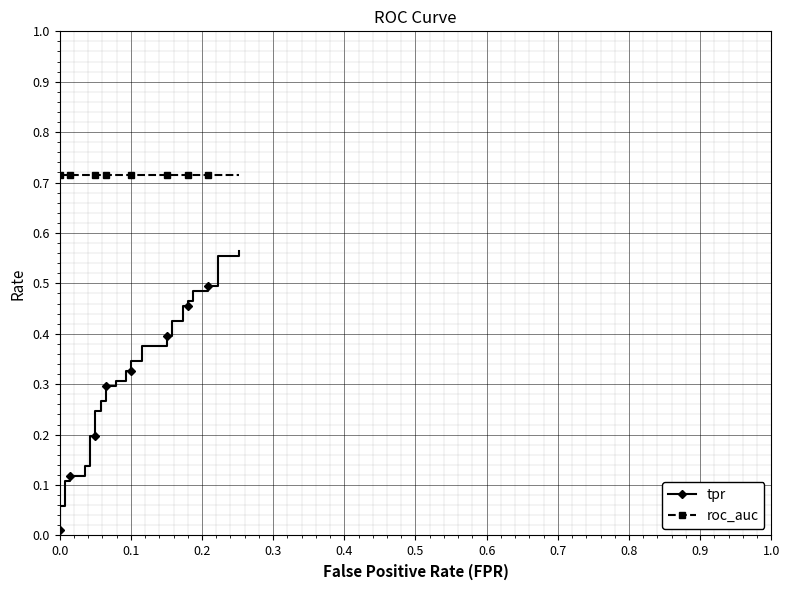

Which series has the largest total across all categories?

roc_auc